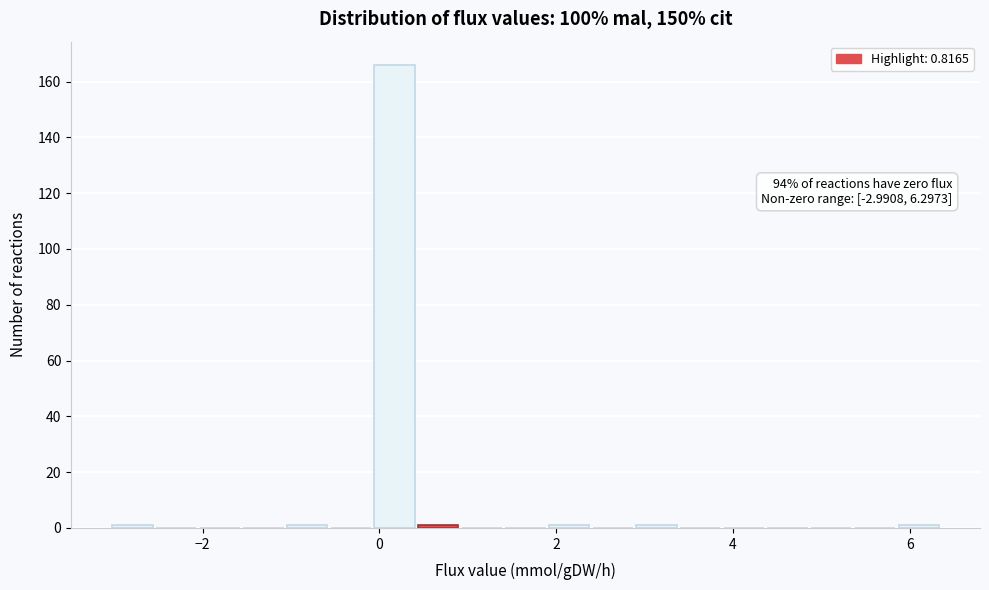

Read against the x-axis, roughly where is the centre of the tallest bar?

0.2